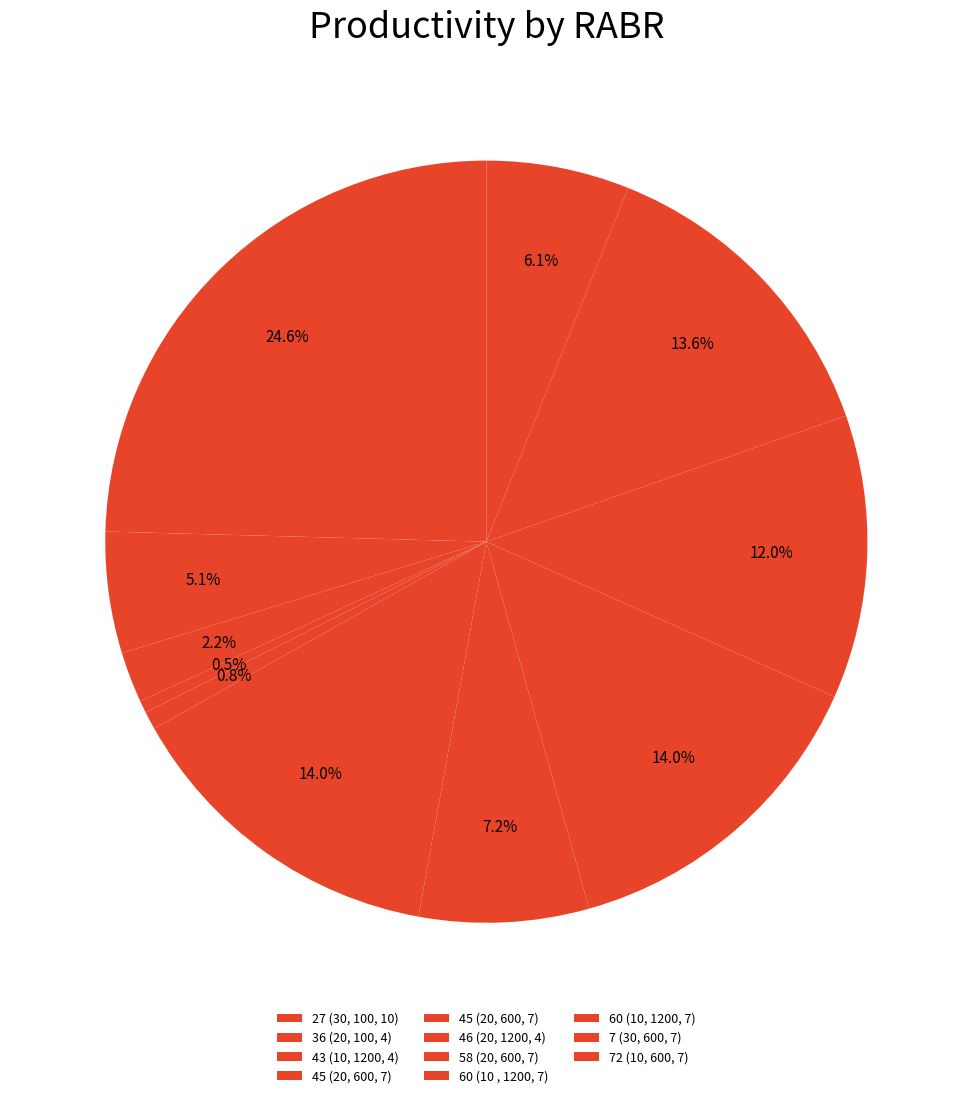

How many slices are in this pie chart?

11